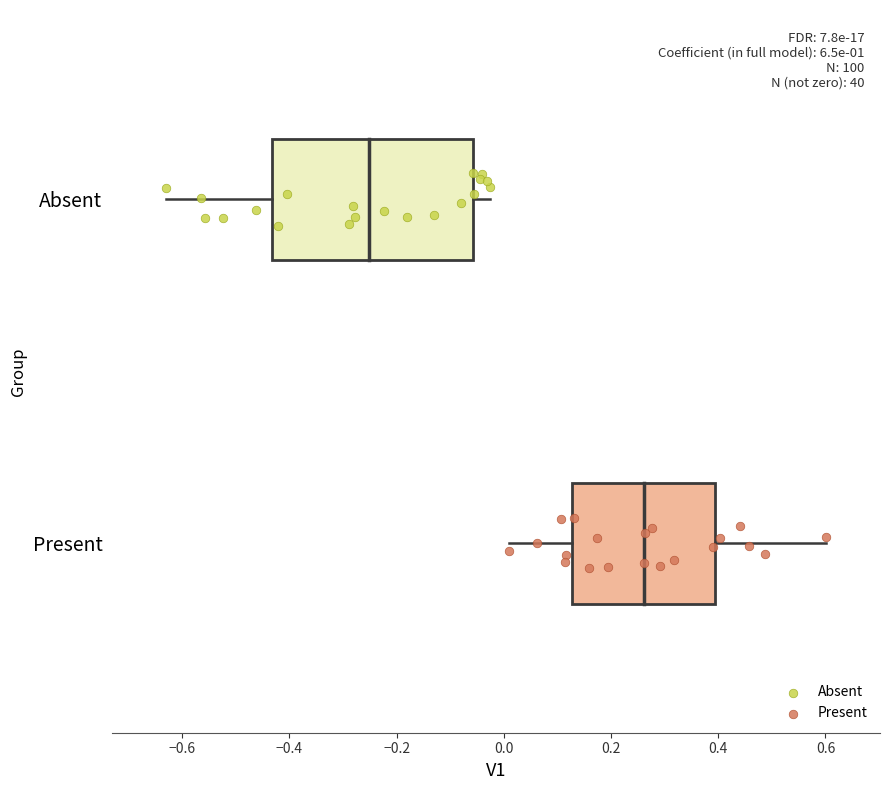

Which series reaches the minimum Y coordinate?

Present